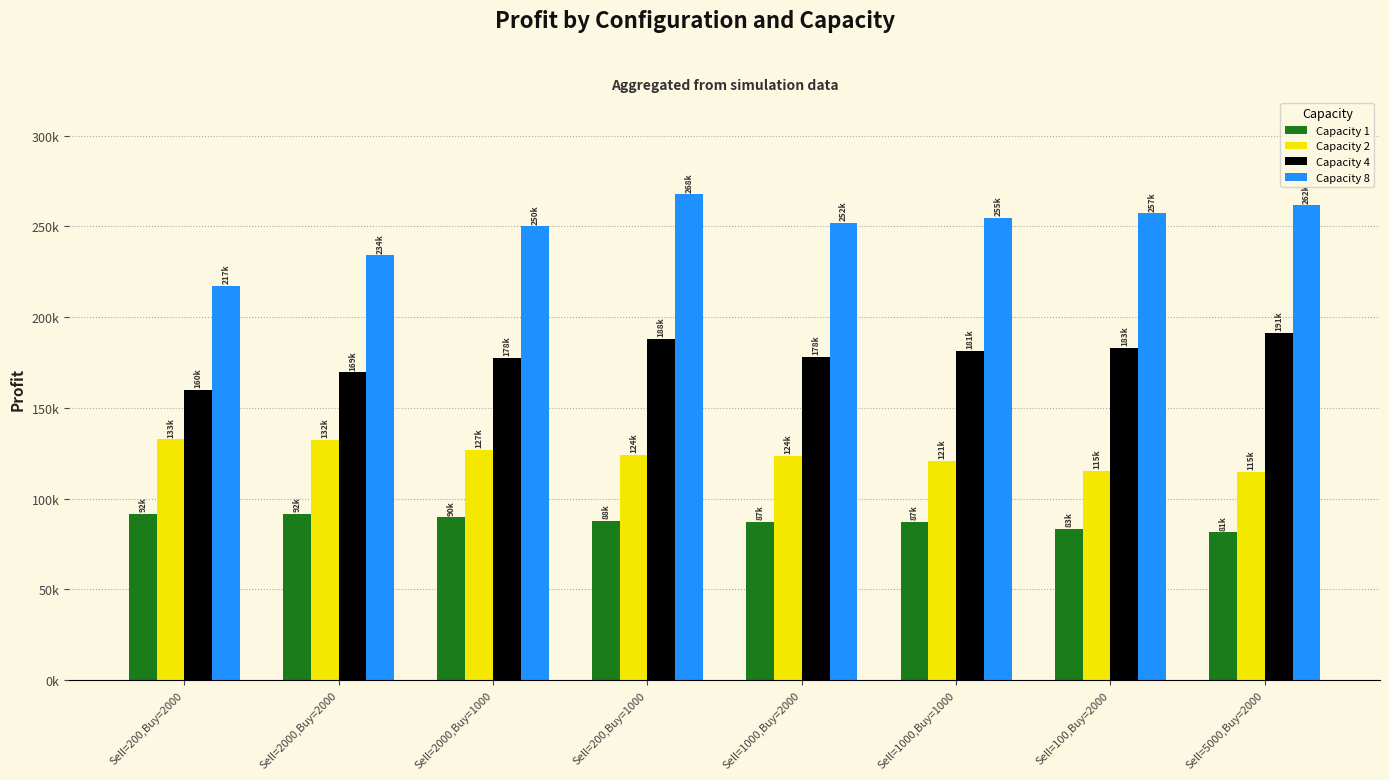

What is the difference between the second highest and minimum values in the Capacity 4 series?

27747.0